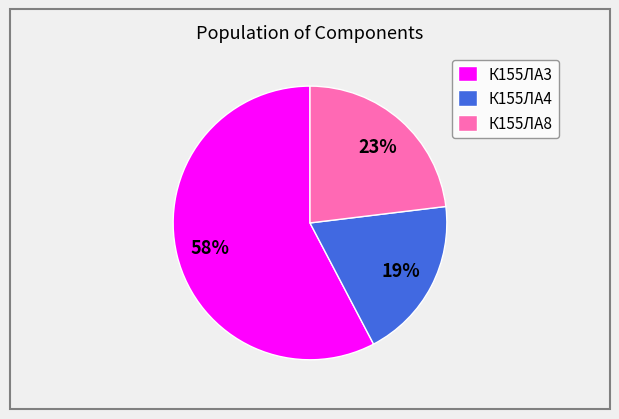

What is the smallest slice in the pie chart?

К155ЛА4